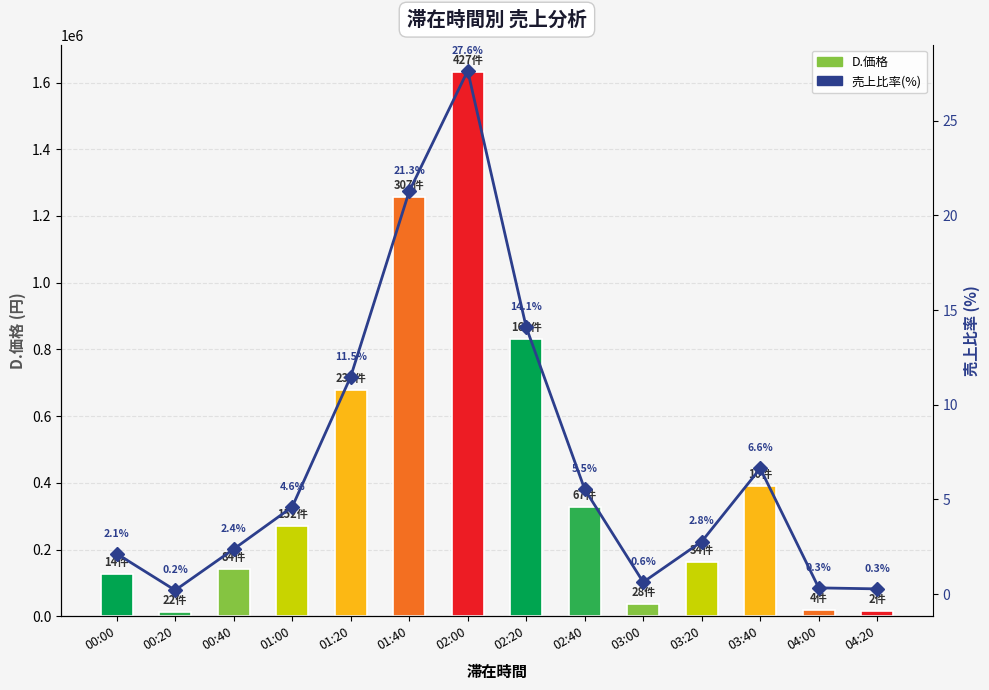

What position from the right is 03:00?

5